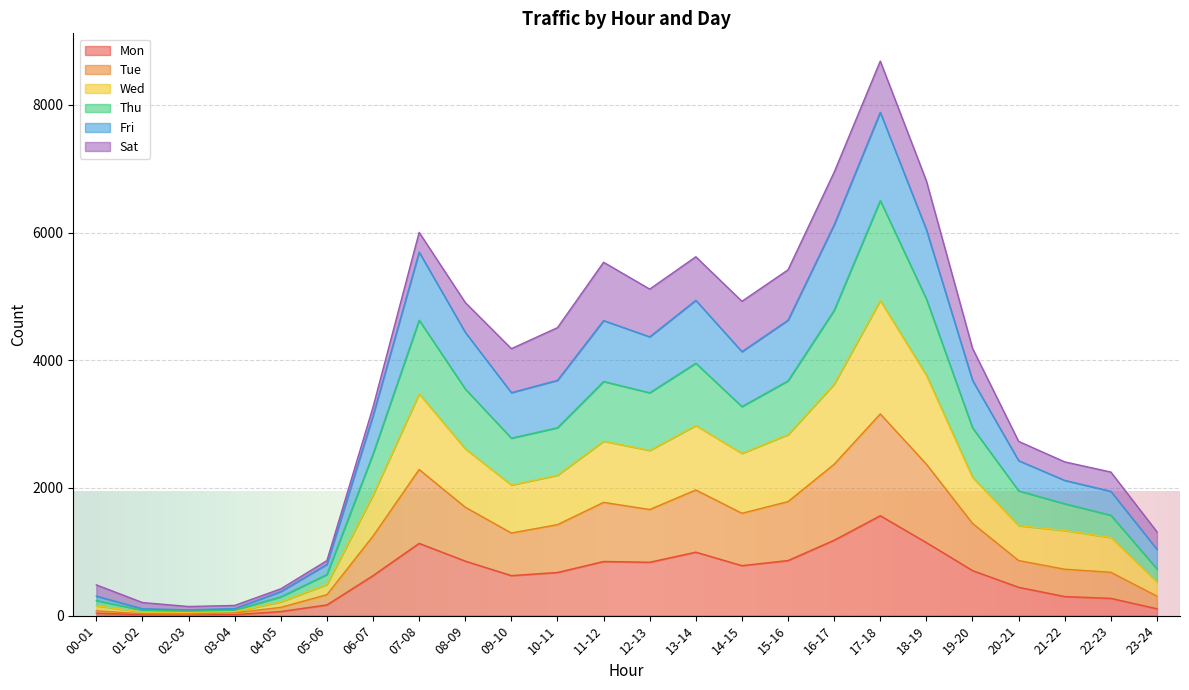

What is the label of the 10th point from the left?

09-10